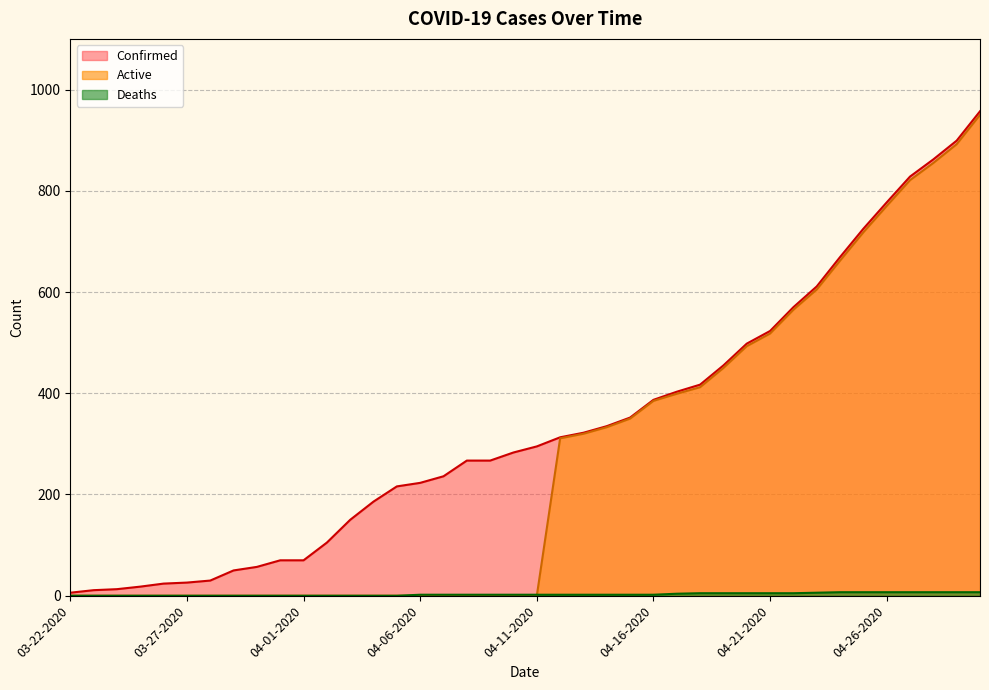

Between 04-23-2020 and 04-29-2020, which is larger?

04-29-2020